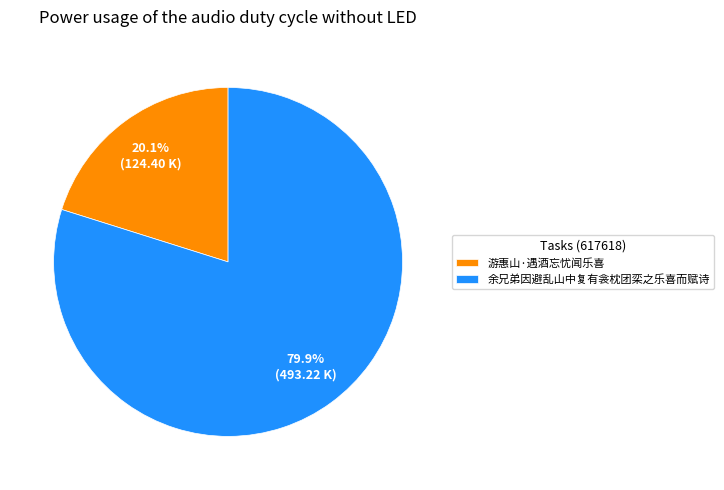

How much of the chart is everything except 游惠山·遇酒忘忧闻乐喜?

79.9%